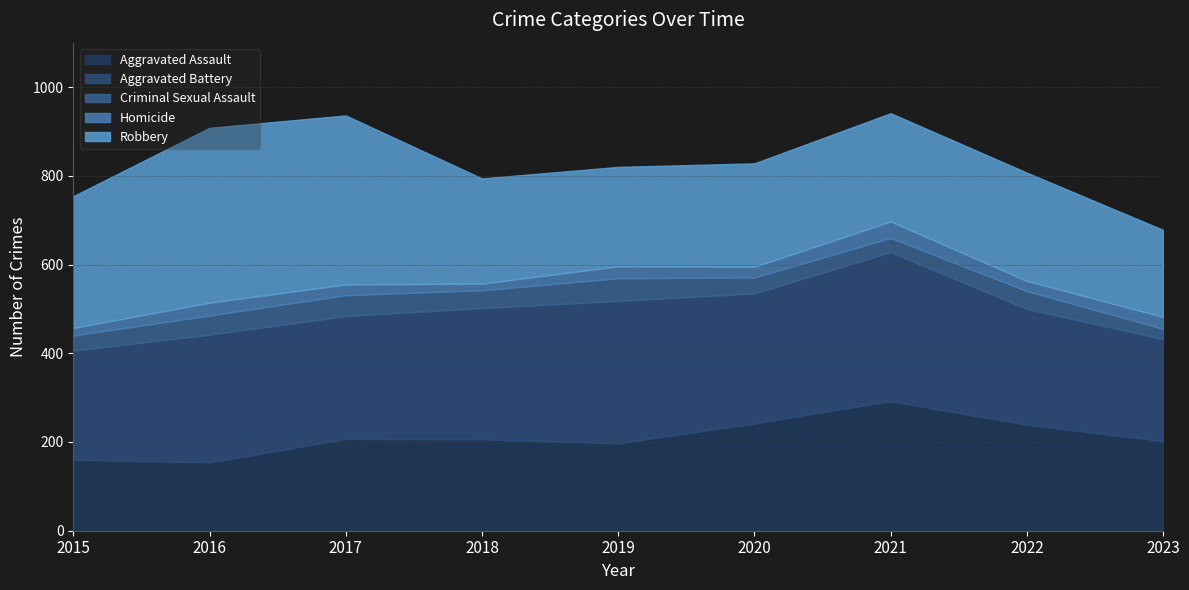

The Homicide series shows 6 at 2023. True or false?

False